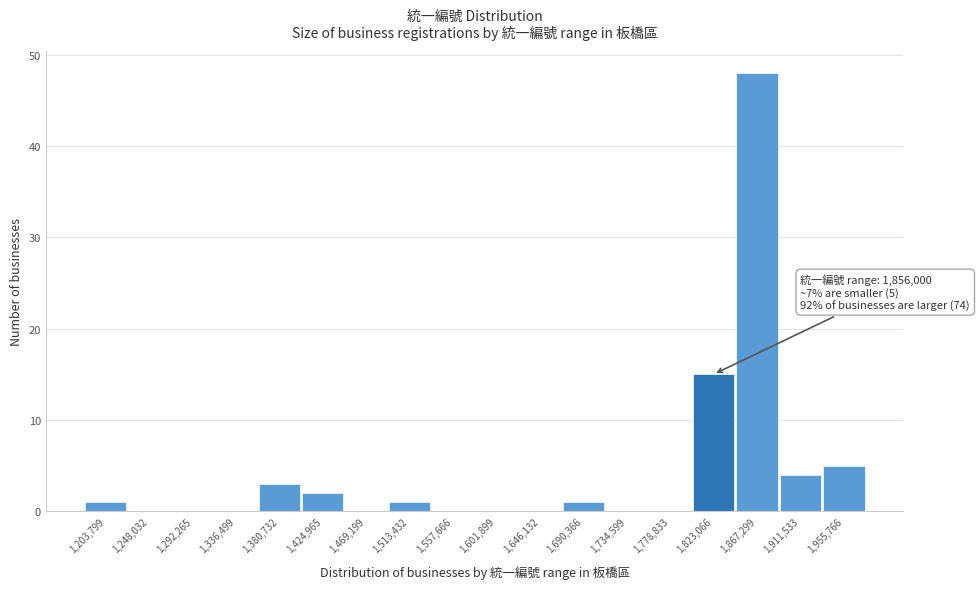

Reading right to left, transcribe all the data shown in this chart.

1,955,766=5	1,911,533=4	1,867,299=48	1,823,066=15	1,778,833=0	1,734,599=0	1,690,366=1	1,646,132=0	1,601,899=0	1,557,666=0	1,513,432=1	1,469,199=0	1,424,965=2	1,380,732=3	1,336,499=0	1,292,265=0	1,248,032=0	1,203,799=1